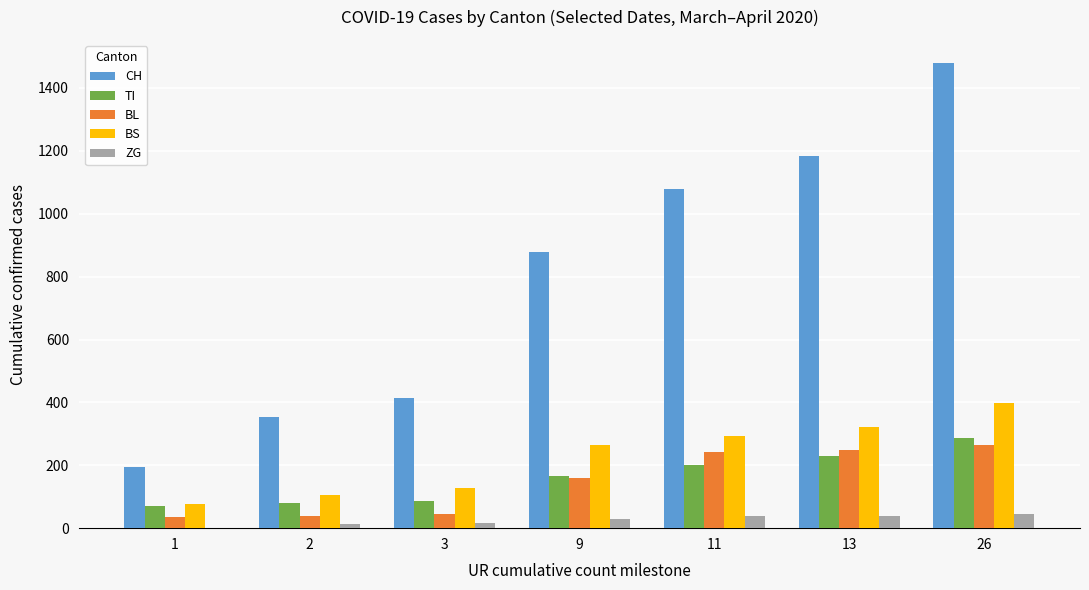

What is the highest value of the BL series?

266